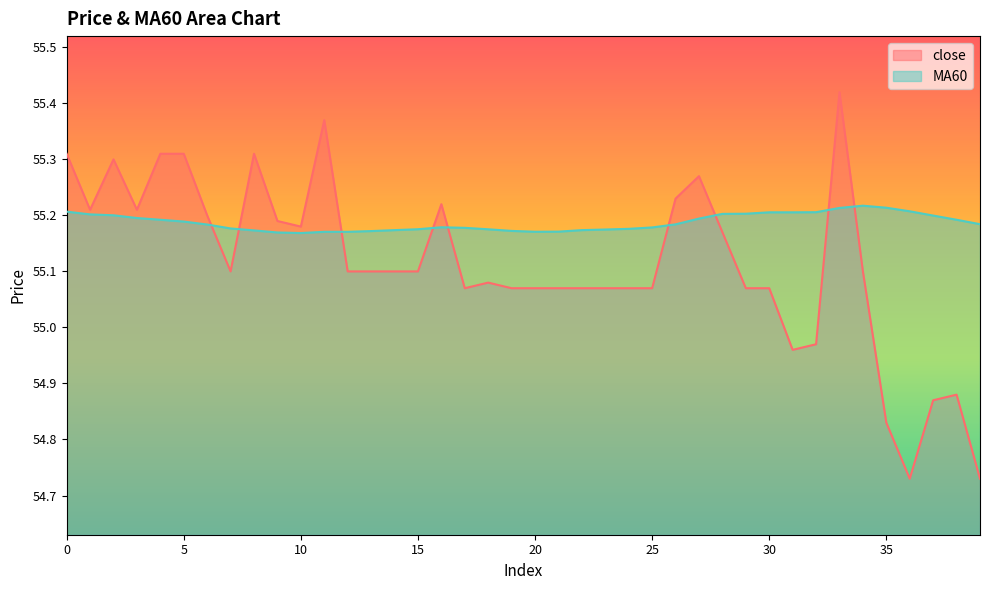

How many data points in close are less than 55?

7